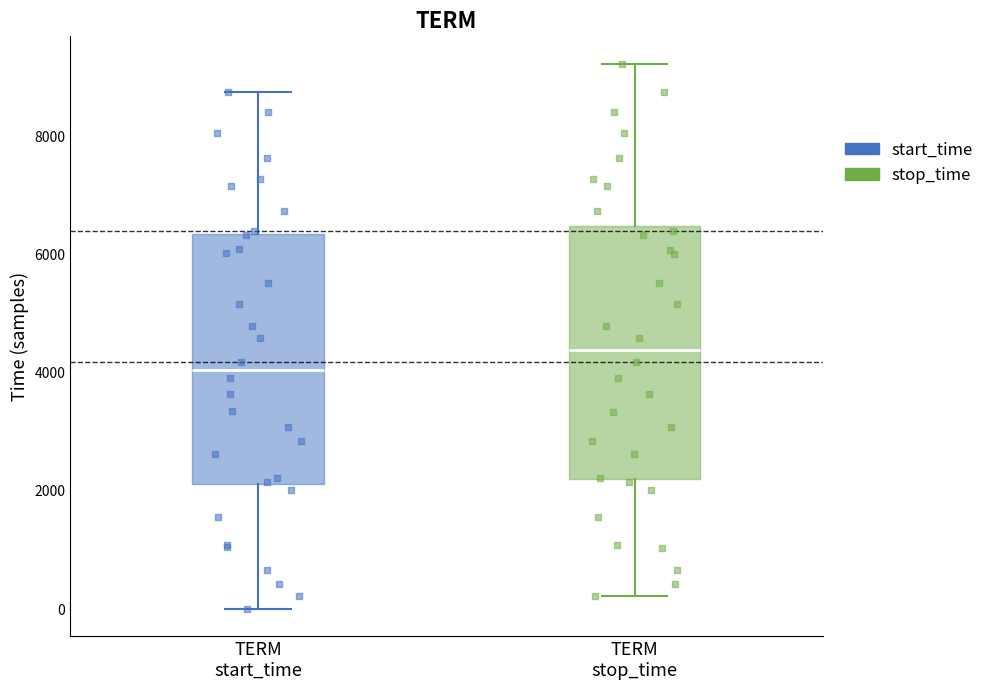

Which box has the highest median line?

TERM stop_time